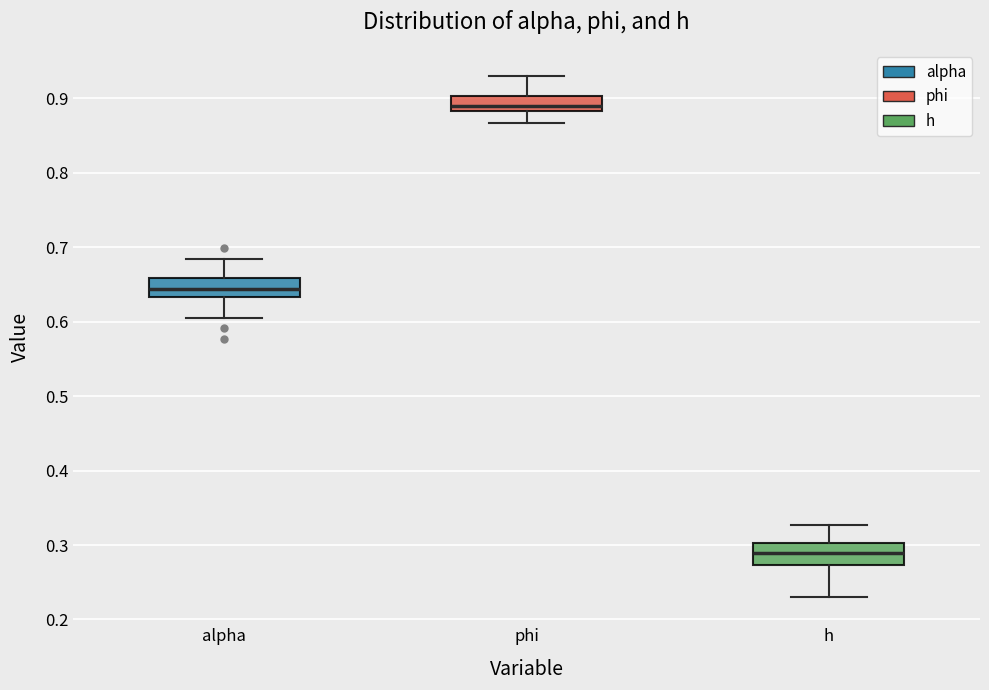

Reading left to right, transcribe this box plot: for each box, give where its median line is, the range the box spans, and where its two whiskers end, as read against the y-axis. The values are not printed on the chart, so give them approximately, as read against the axis.

alpha: median 0.64, box 0.63 to 0.66, whiskers 0.61 to 0.68
phi: median 0.89, box 0.88 to 0.90, whiskers 0.87 to 0.93
h: median 0.29, box 0.27 to 0.30, whiskers 0.23 to 0.33